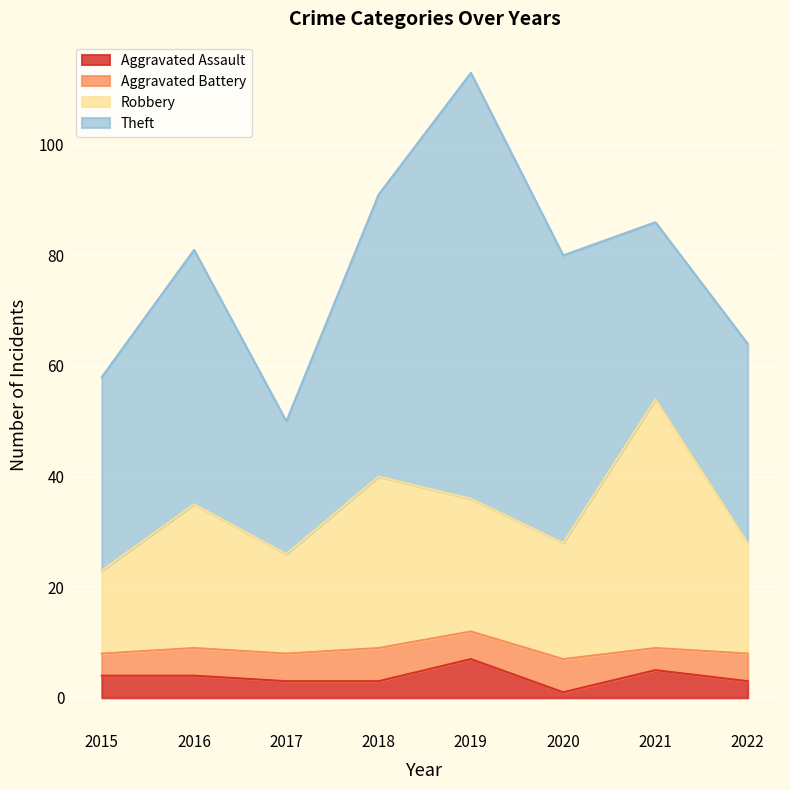

What is the smallest value displayed?

1